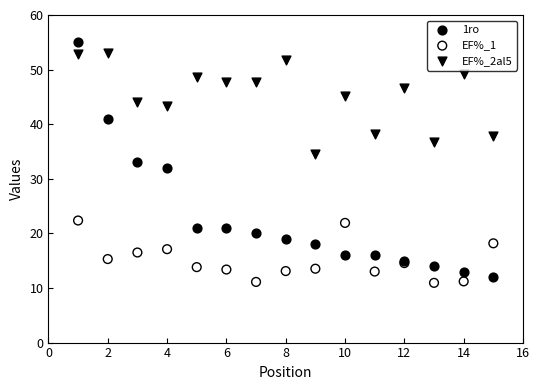

Which series reaches the minimum Y coordinate?

EF%_1